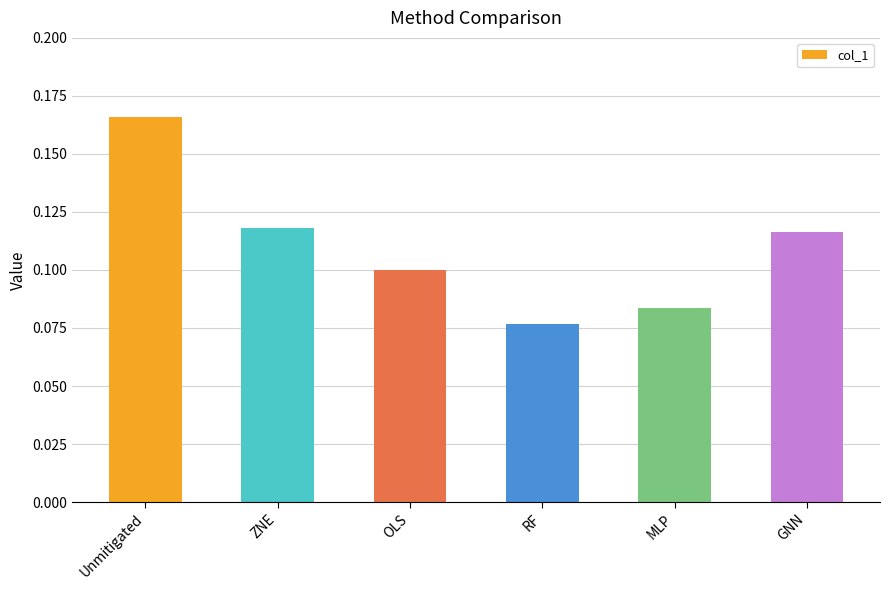

At which category does the chart reach its minimum across all series?

RF